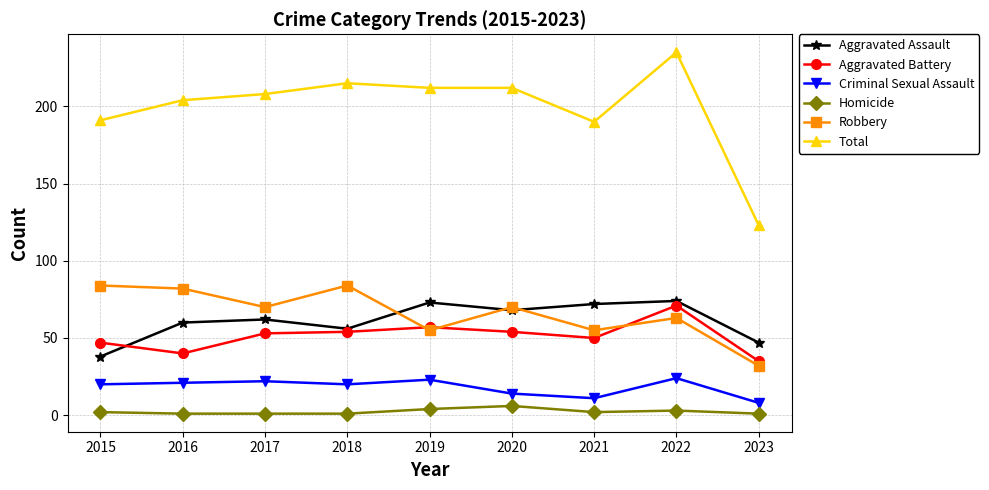

Which series has the largest total across all categories?

Total